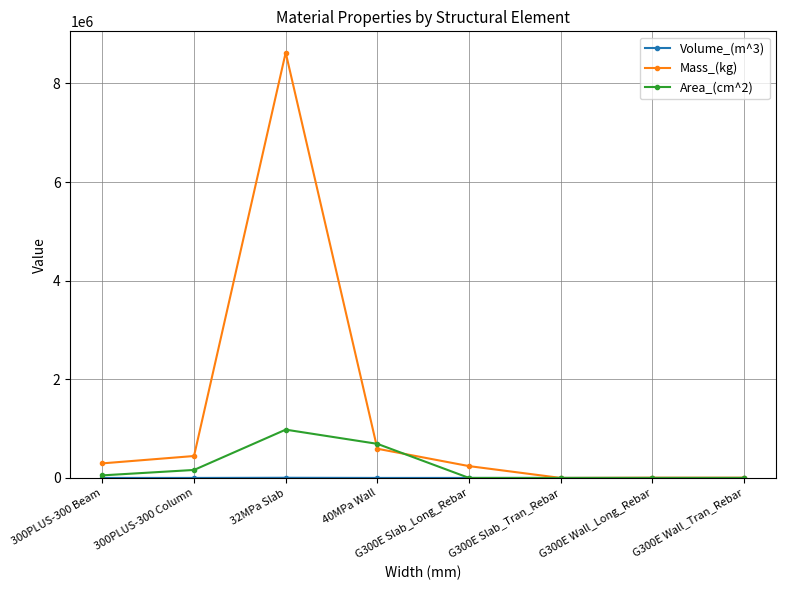

The value of Area_(cm^2) at G300E Wall_Tran_Rebar is 632316.6. True or false?

False